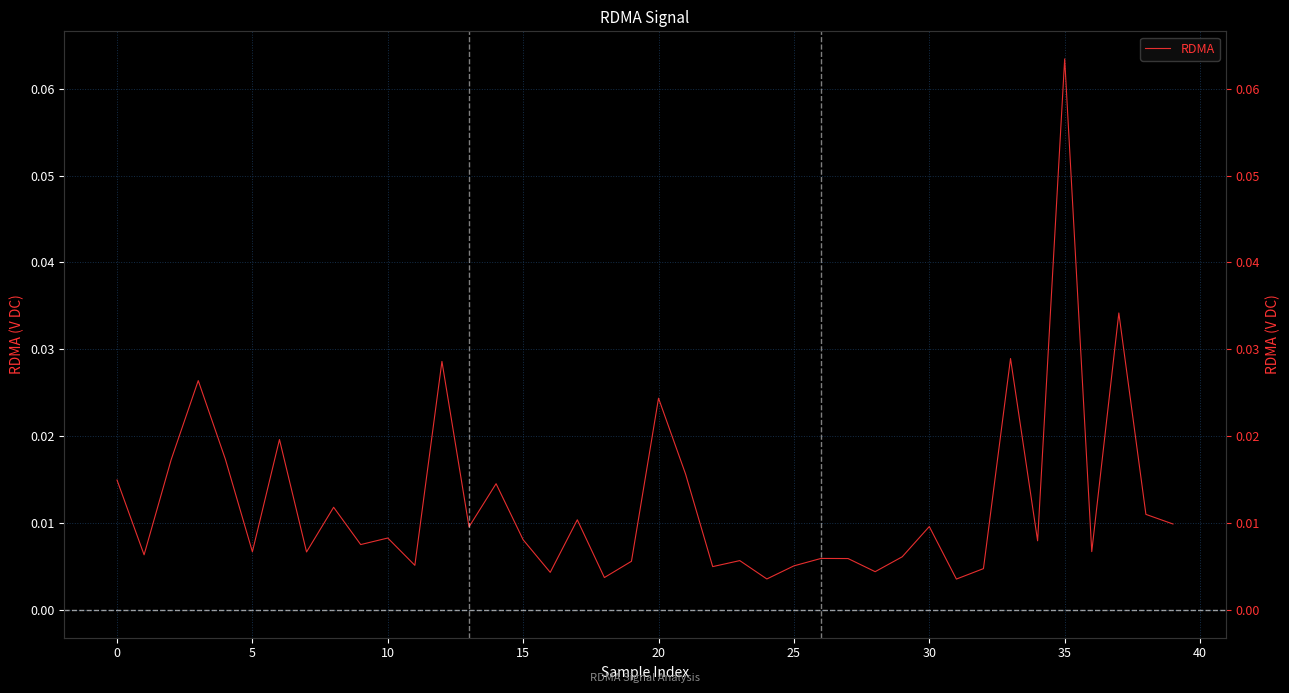

What is the label of the 6th point from the right?

34